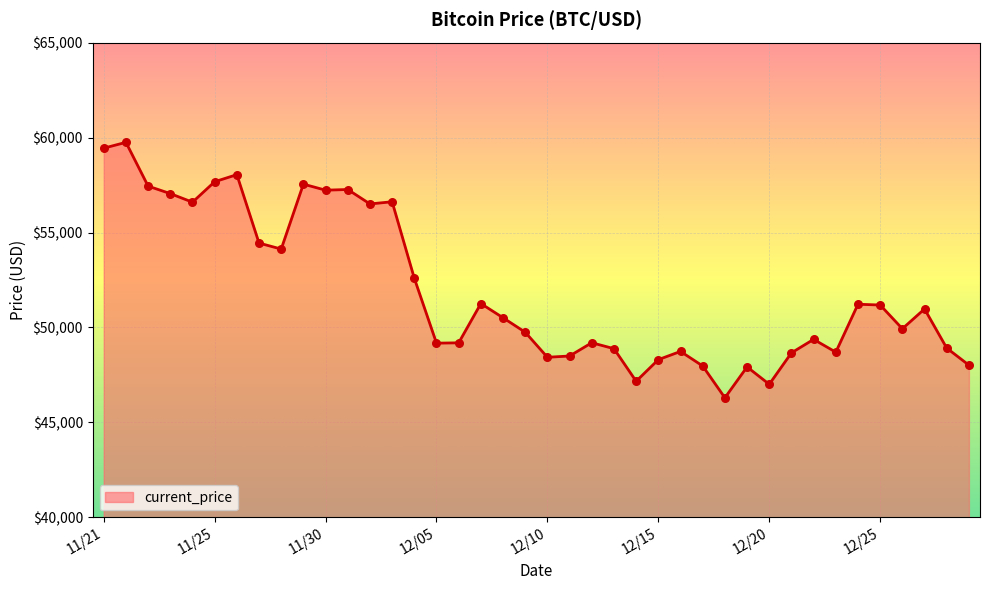

What is the minimum value shown in the chart?

46296